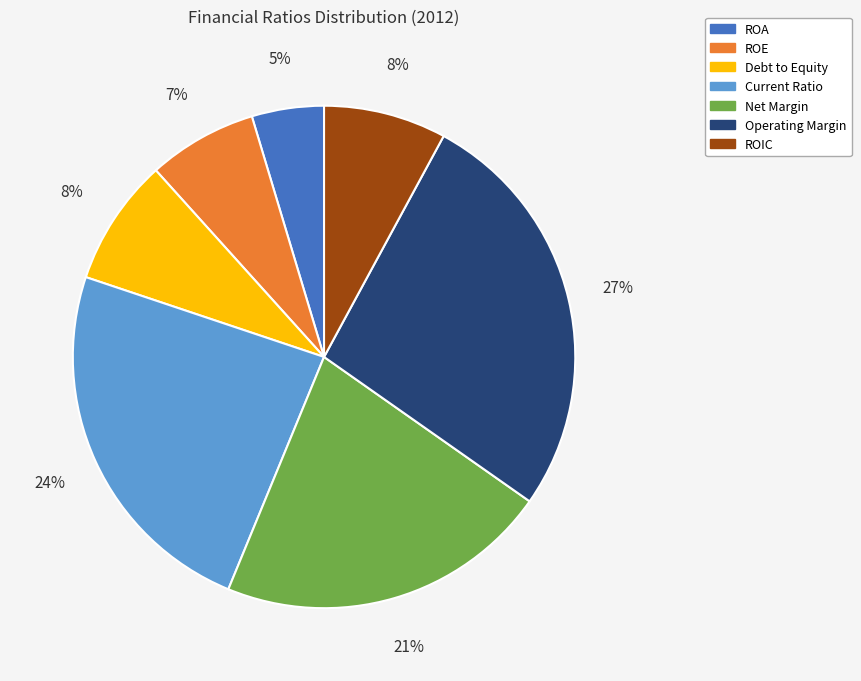

How many segments does this pie chart have?

7